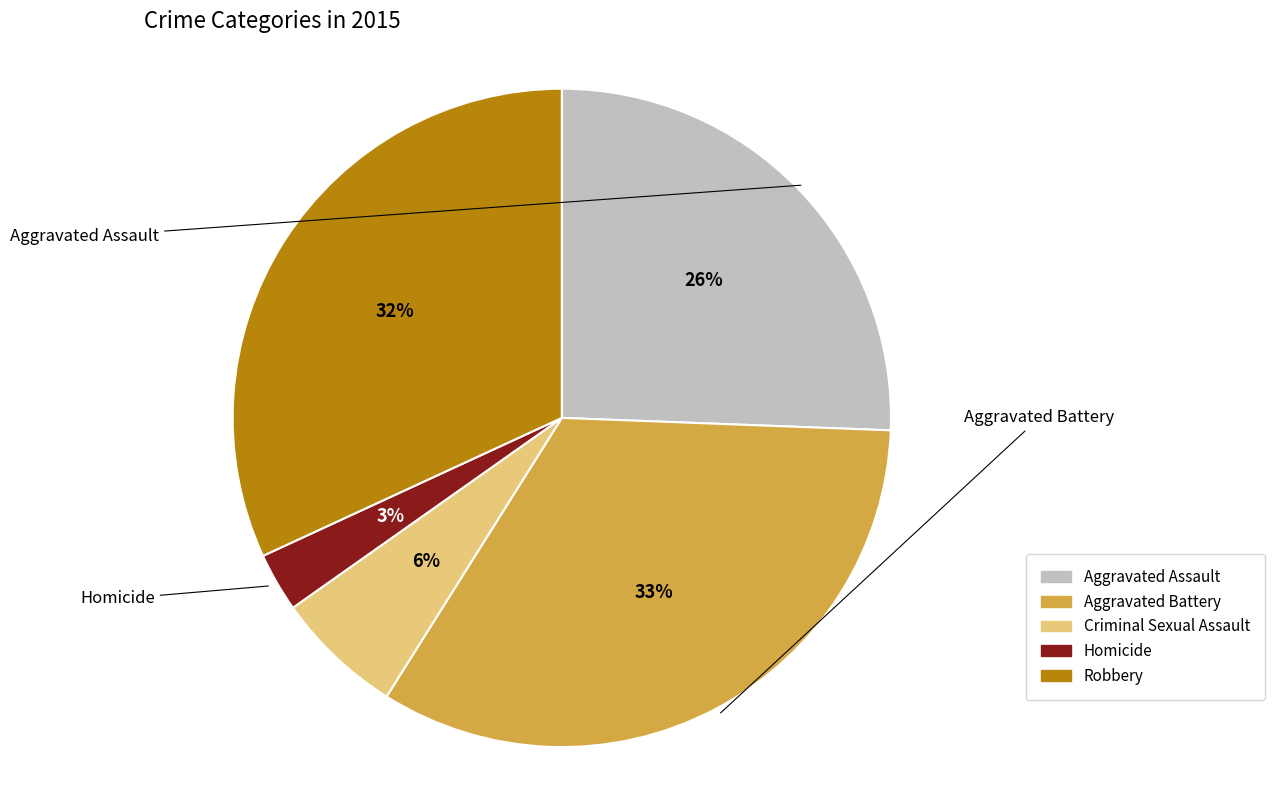

What is the largest slice in the pie chart?

Aggravated Battery